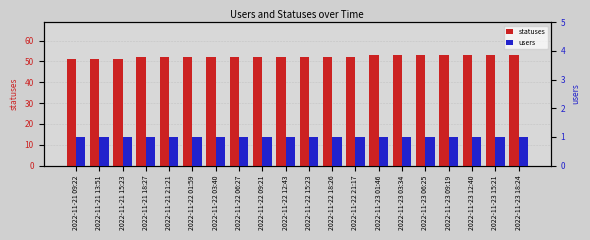

What is the spread (max minus min) of values at 2022-11-22 15:23?

51